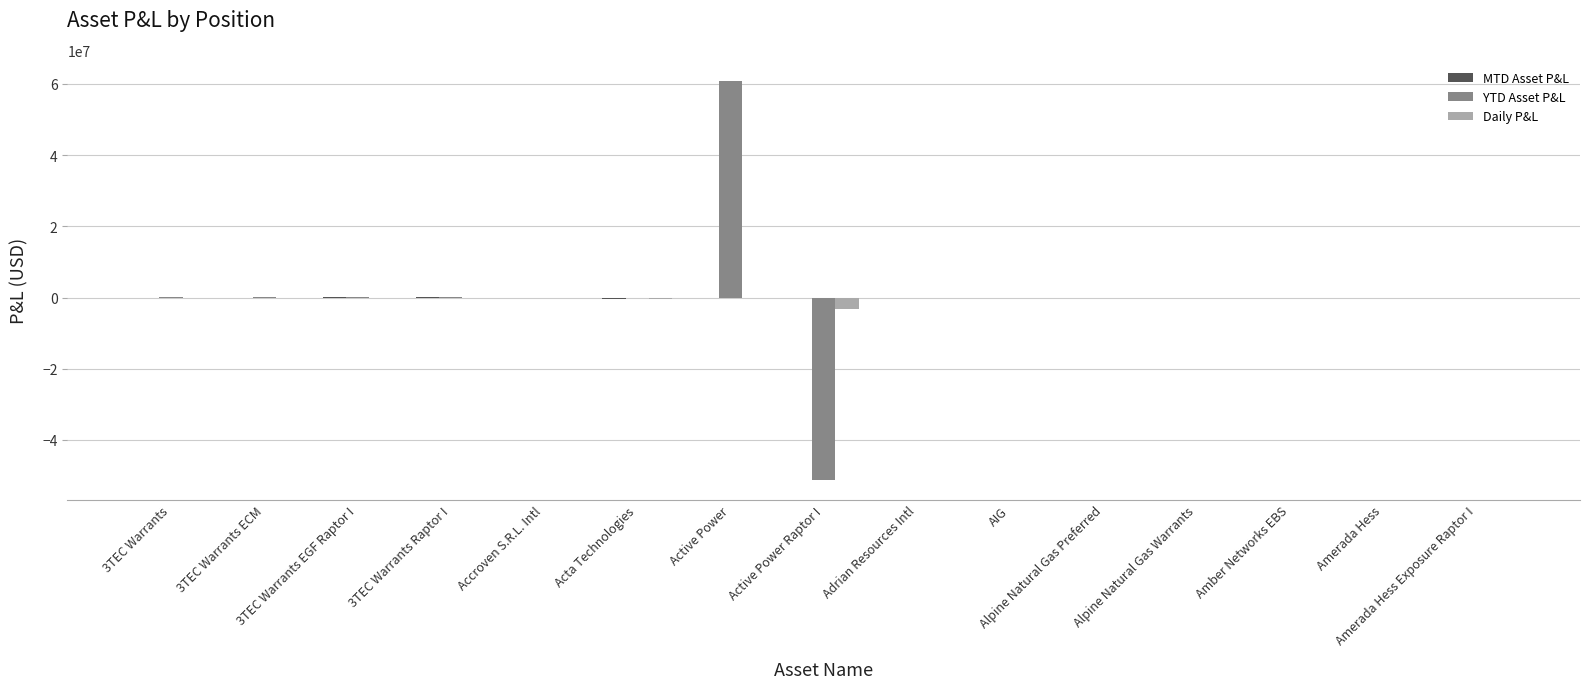

What is the sum of all Daily P&L values?

-3788519.6